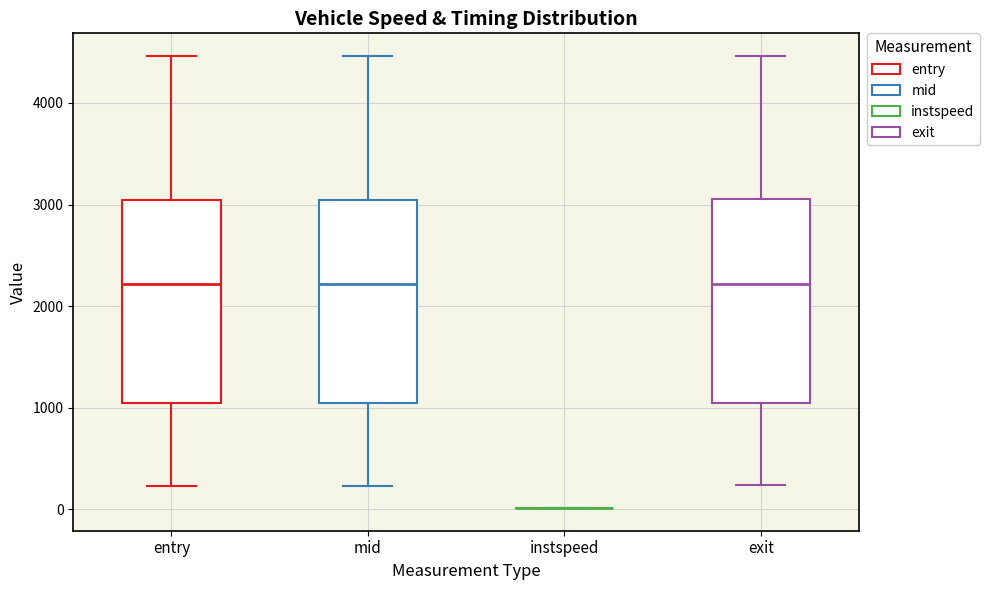

Reading left to right, transcribe this box plot: for each box, give where its median line is, the range the box spans, and where its two whiskers end, as read against the y-axis. The values are not printed on the chart, so give them approximately, as read against the axis.

entry: median 2200, box 1000 to 3000, whiskers 200 to 4500
mid: median 2200, box 1000 to 3000, whiskers 200 to 4500
instspeed: box collapsed to a line at 0, whiskers 0 to 0
exit: median 2200, box 1100 to 3100, whiskers 200 to 4500